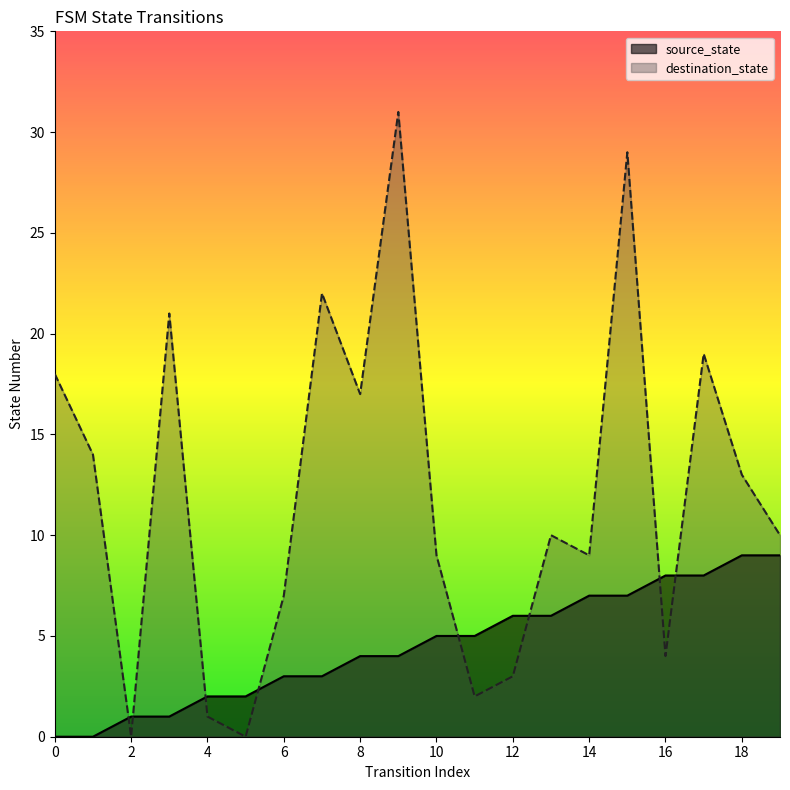

How many data points does each series have?

20